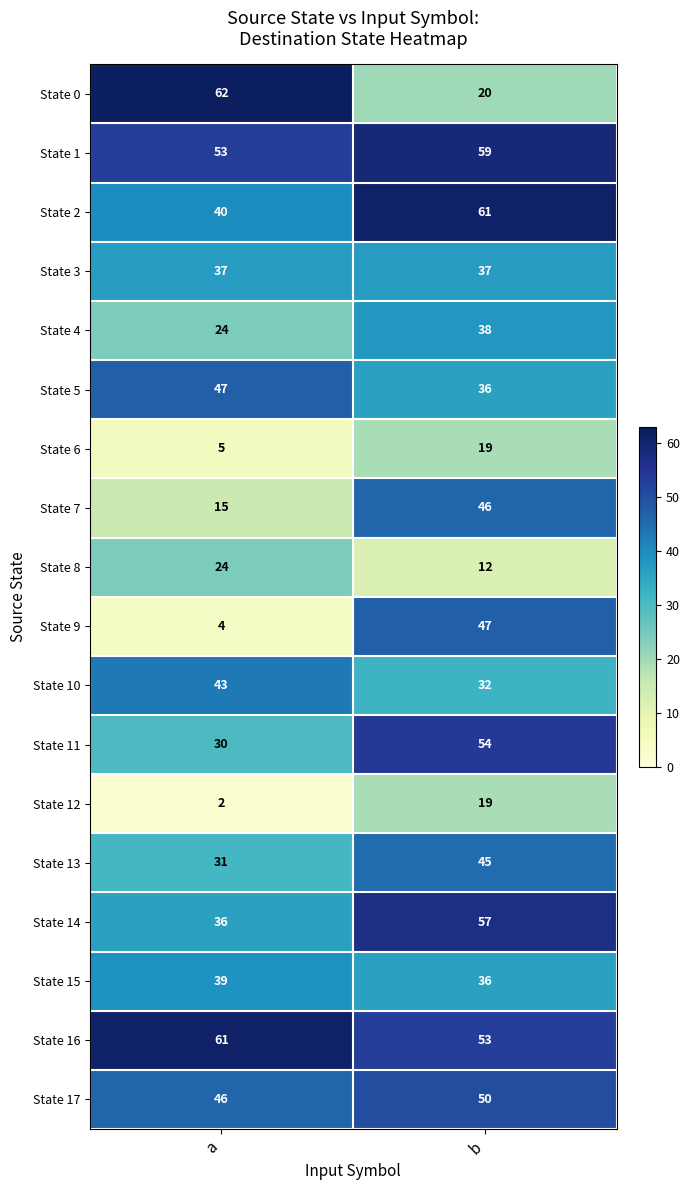

At which label is State 17 closest to 48?

a